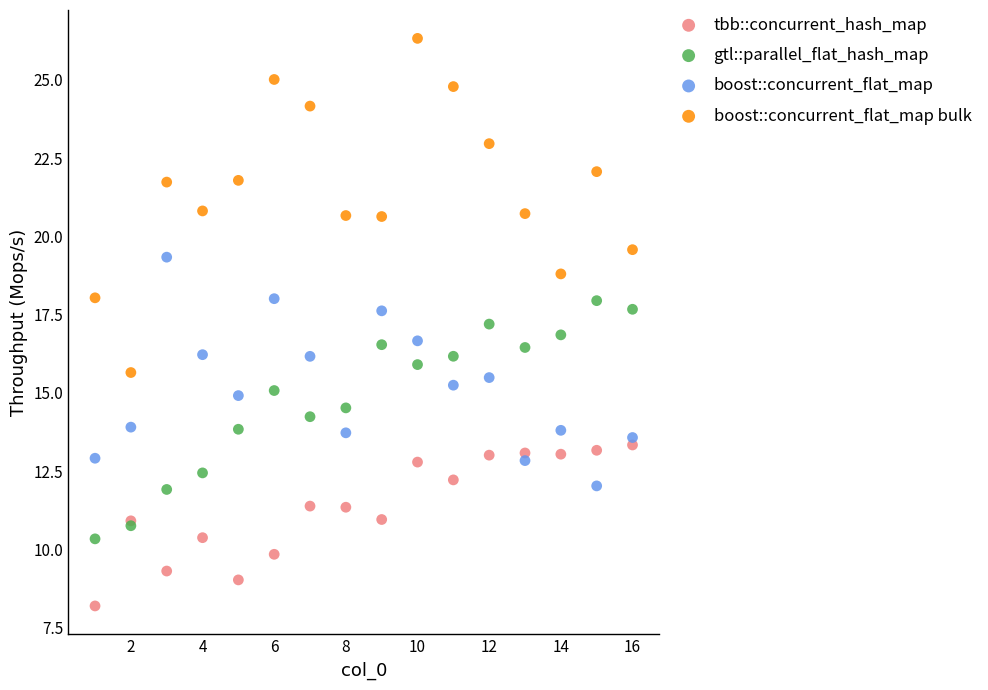

Which series reaches the maximum Y coordinate?

boost::concurrent_flat_map bulk